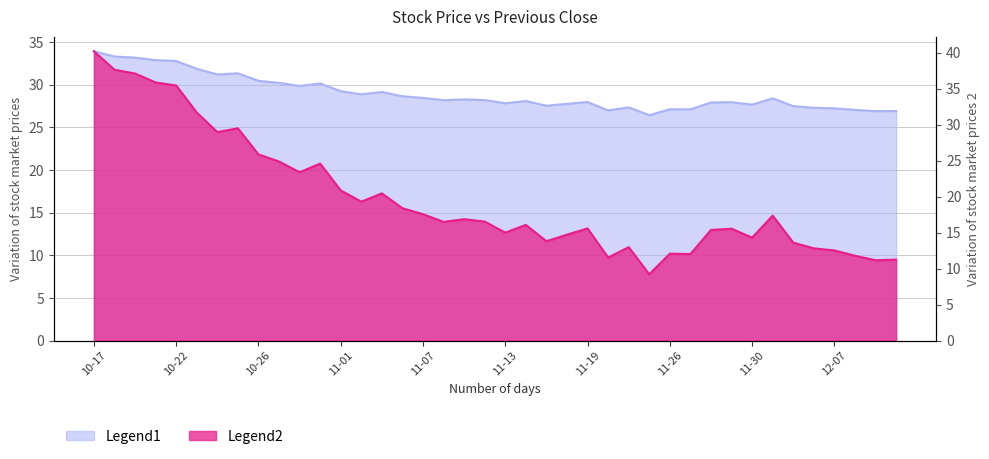

True or false: price and prev_close intersect in this chart.

True